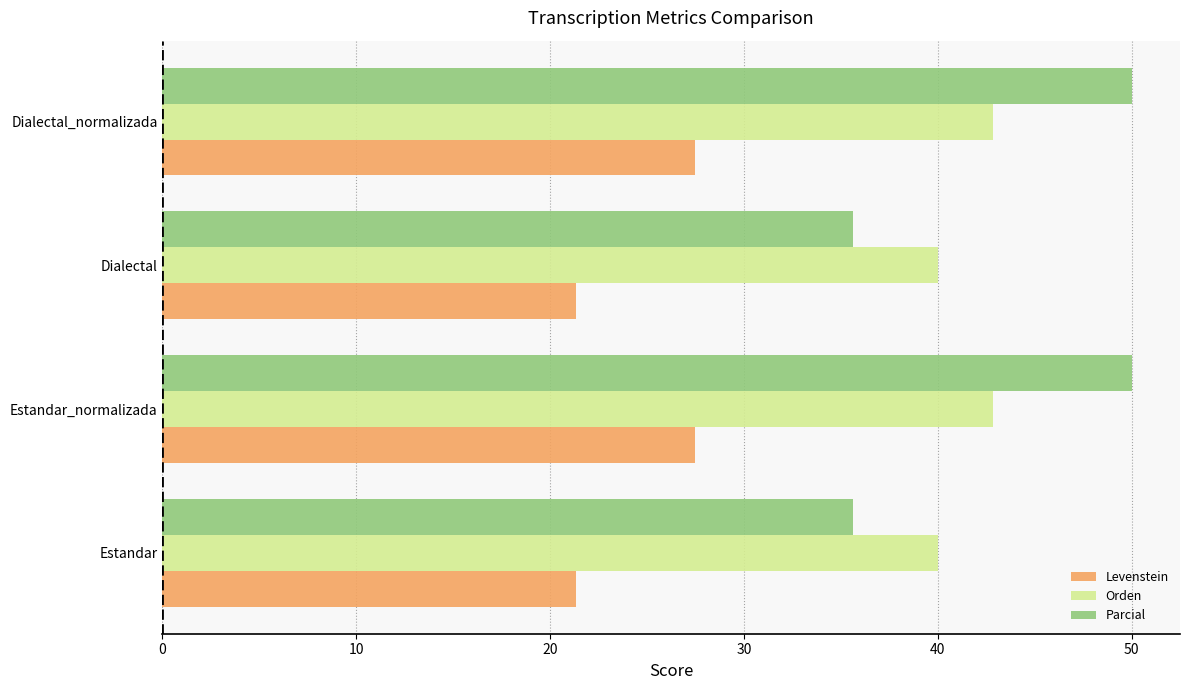

What is the approximate value of Orden at Estandar?

40.0